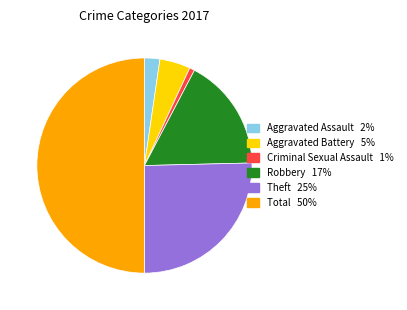

Does Criminal Sexual Assault account for over 50% of the chart?

No